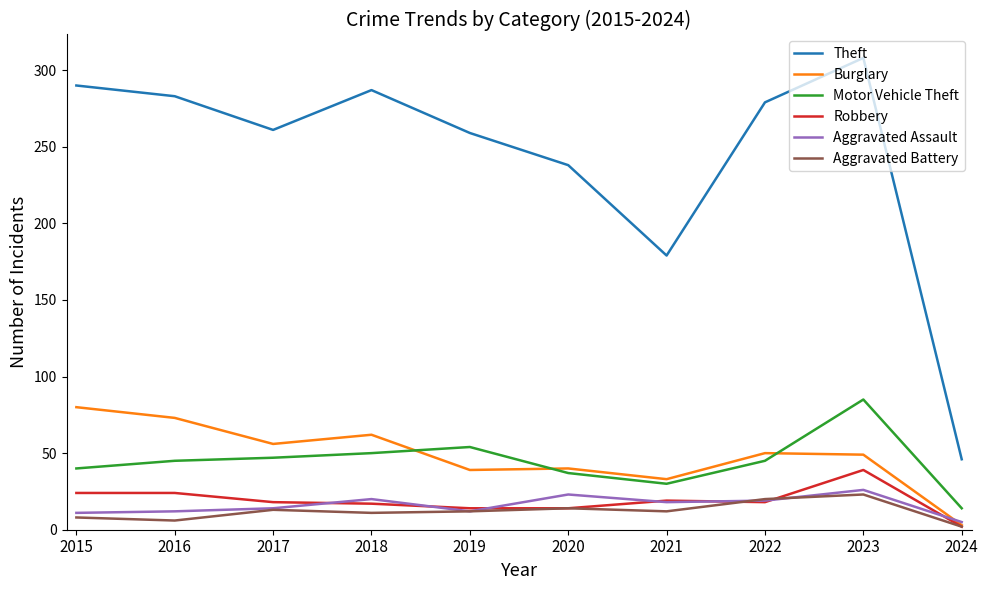

Which series ends up on top after the final intersection of Burglary and Motor Vehicle Theft?

Motor Vehicle Theft